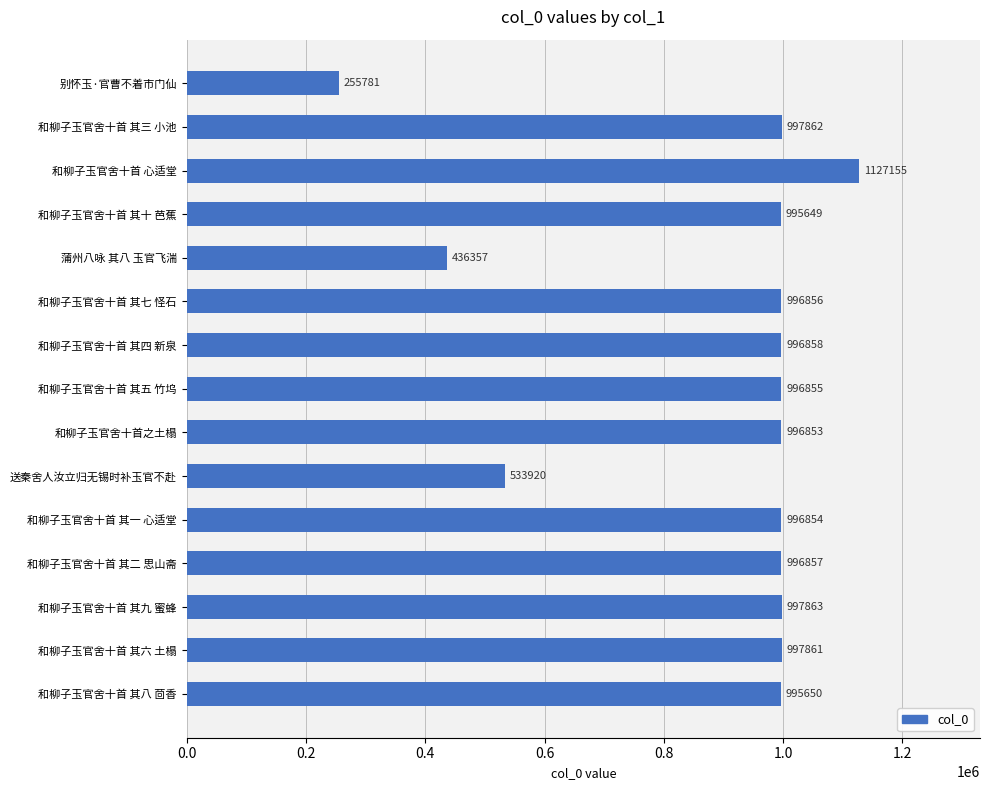

Which has a higher value, 和柳子玉官舍十首 其九 蜜蜂 or 和柳子玉官舍十首 其一 心适堂?

和柳子玉官舍十首 其九 蜜蜂